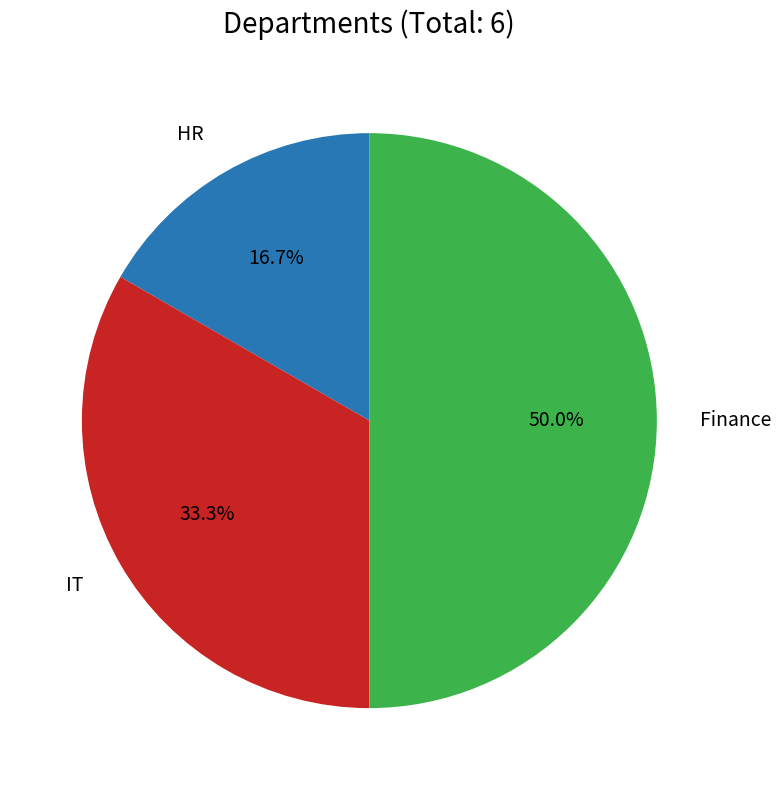

How many slices are in this pie chart?

3